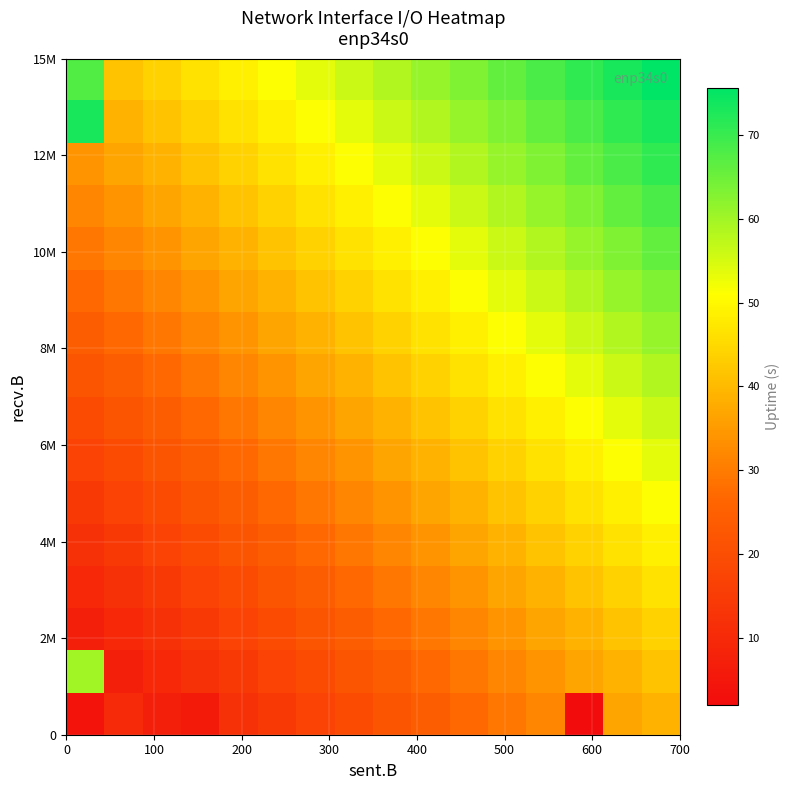

How many data points does each series have?

16